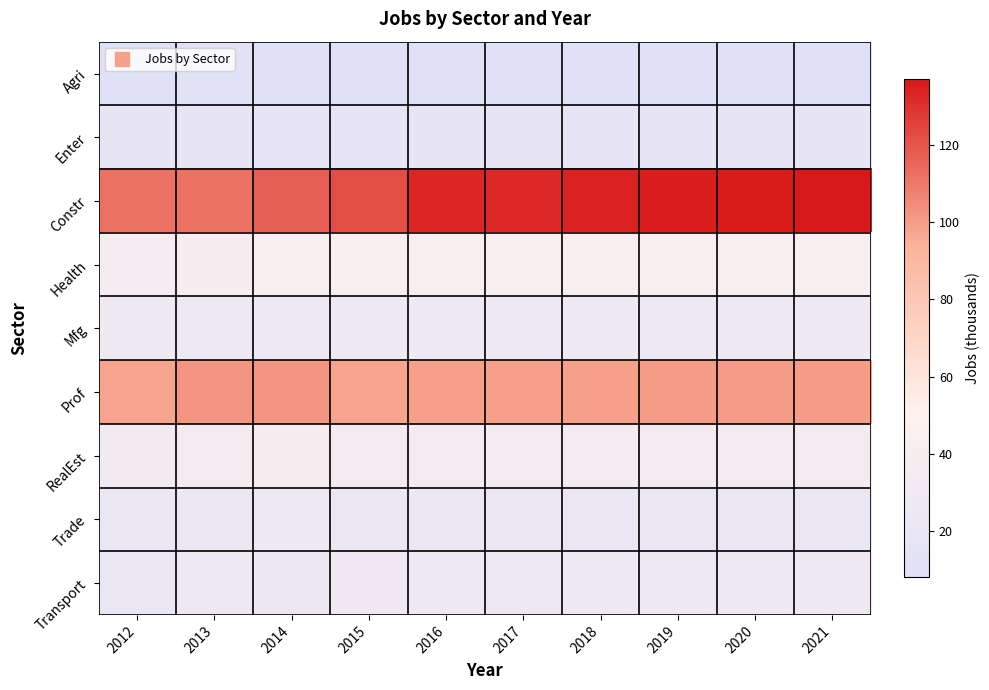

What is the spread (max minus min) of values at 2012?

103